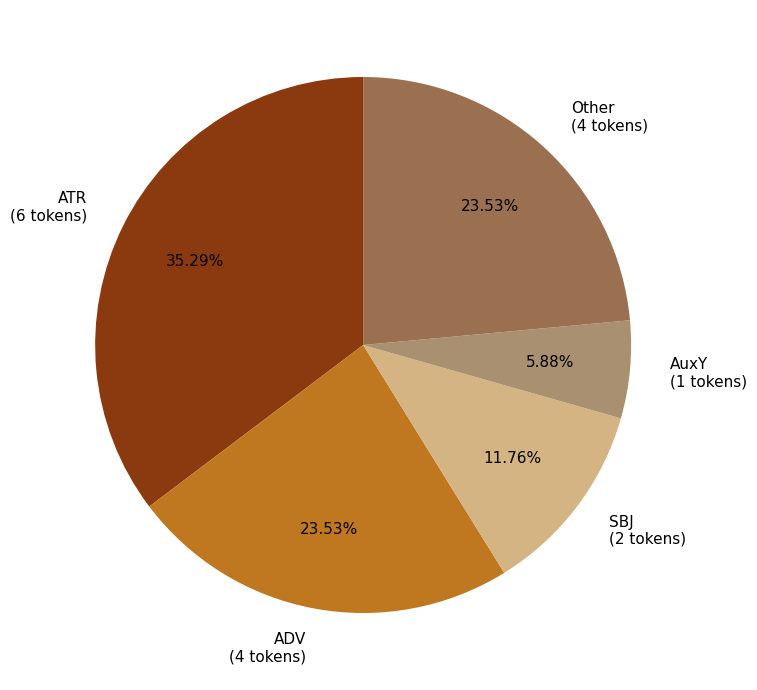

Combined, do ADV (4 tokens) and Other (4 tokens) account for over 50%?

No